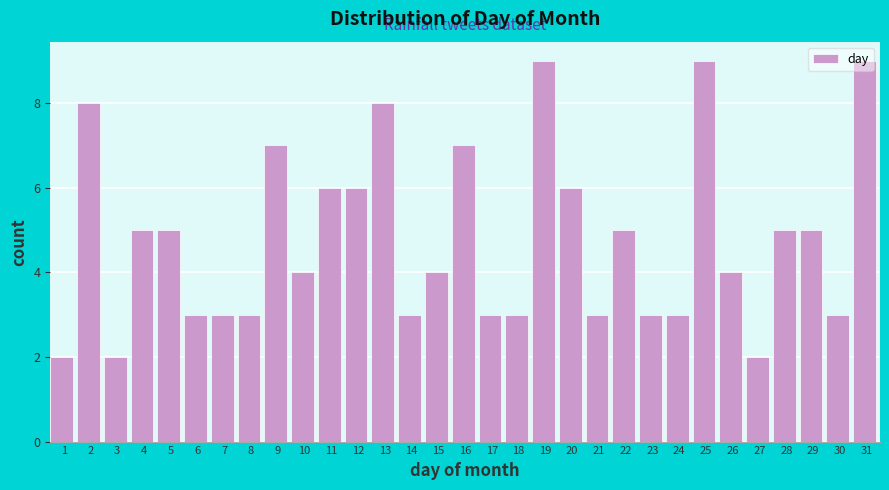

What is the value of the 1st bar from the left?

2